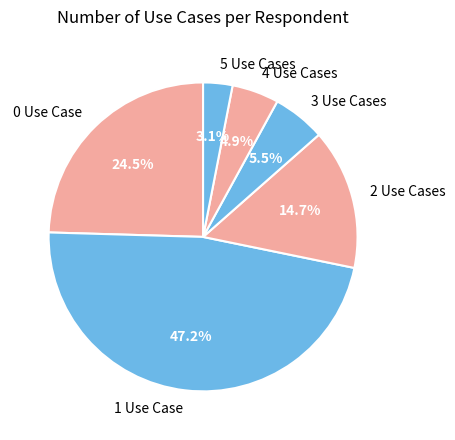

The 5 Use Cases slice represents 16% of the pie. True or false?

False